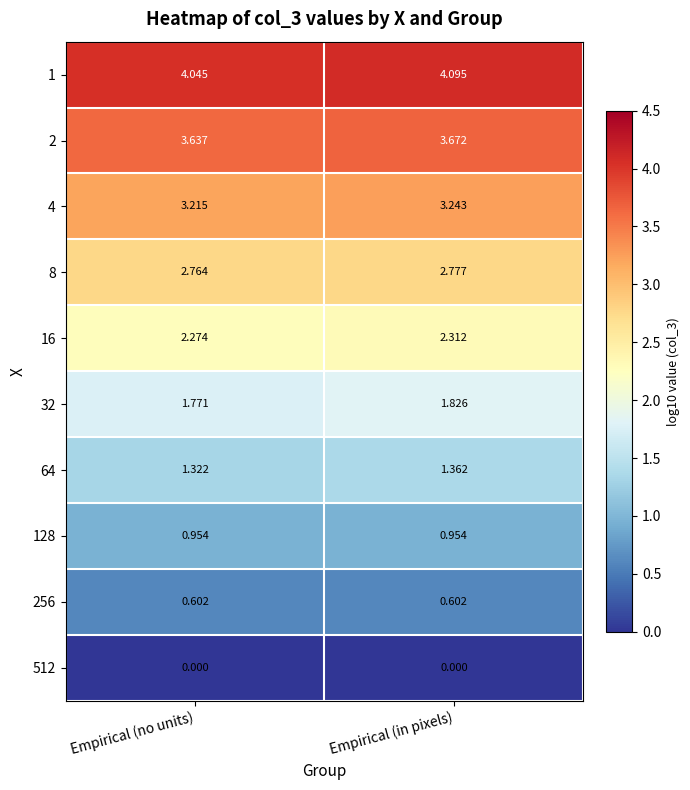

How many categories are shown in the chart?

2